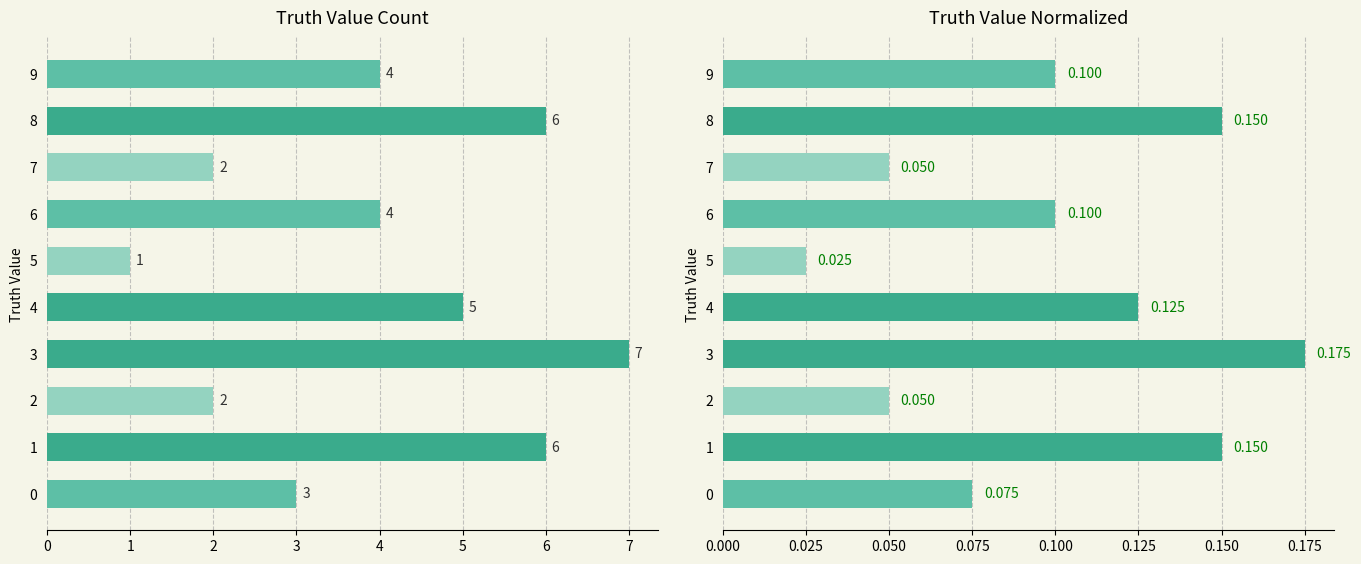

The value at 6 is 0.0. True or false?

False